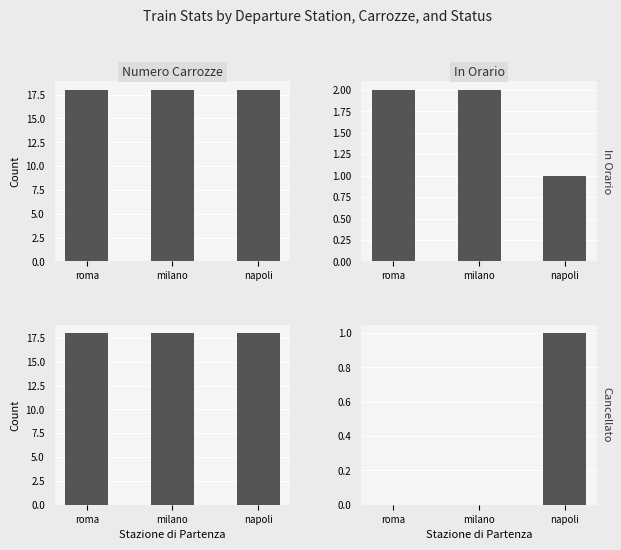

What are all the series names shown in the legend?

Numero_carrozze, In_orario, Cancellato